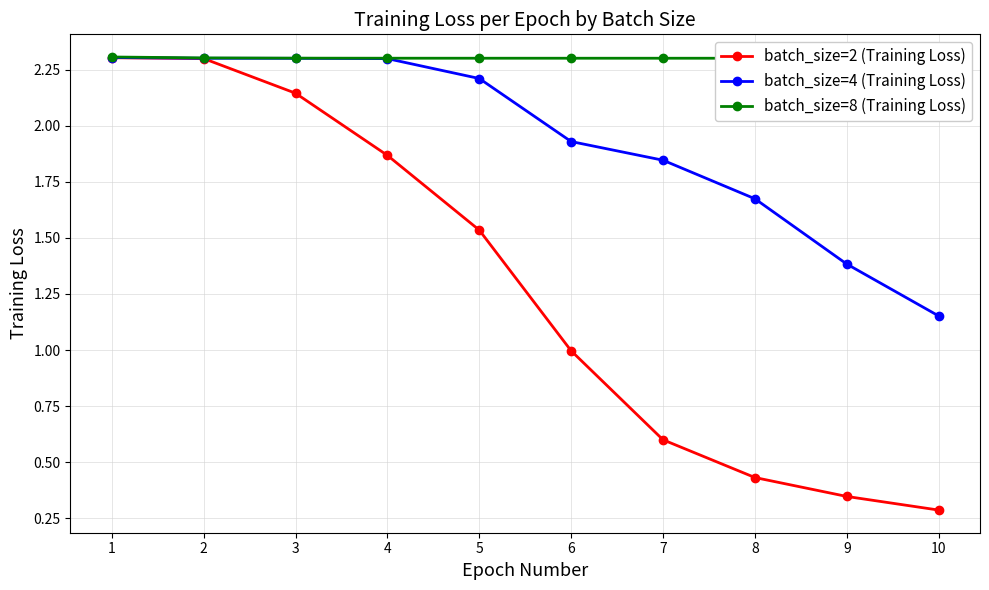

What is the approximate value of batch_size=8 (Training Loss) at 2?

2.3